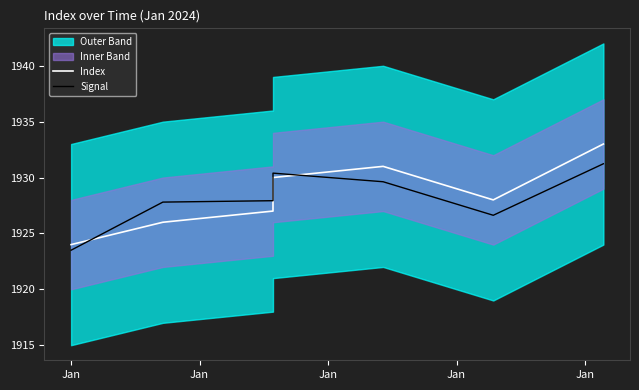

What is the difference between the maximum and minimum values in the Index series?

9.0